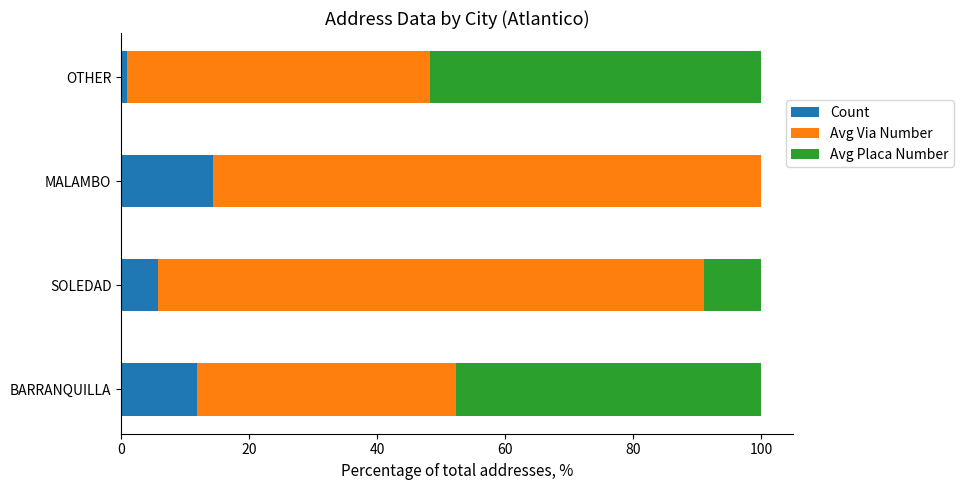

What is the sum of all Count values?

32.8